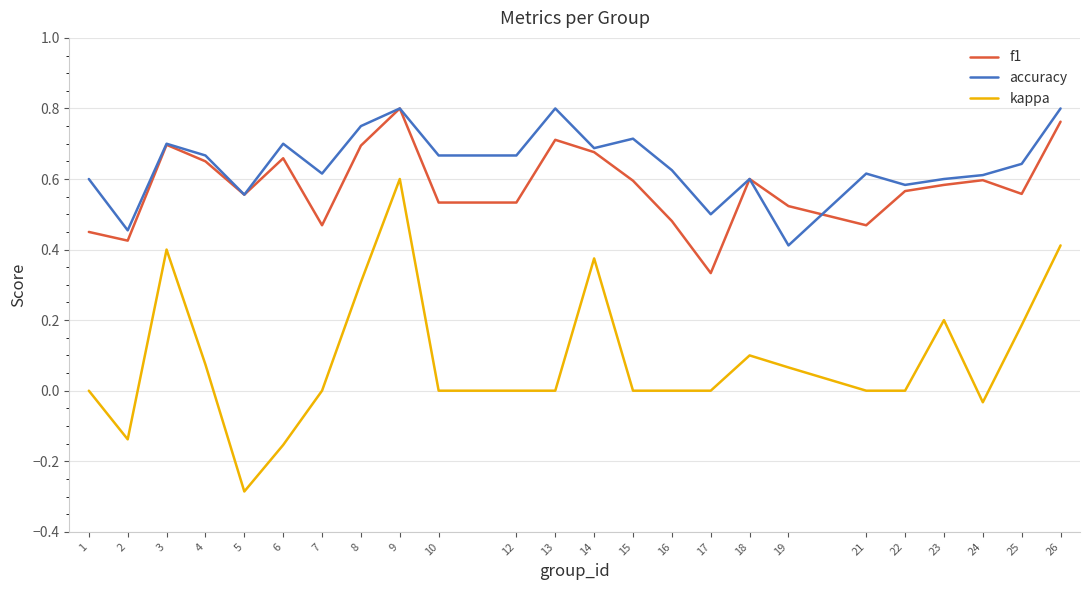

True or false: f1 and accuracy intersect in this chart.

True